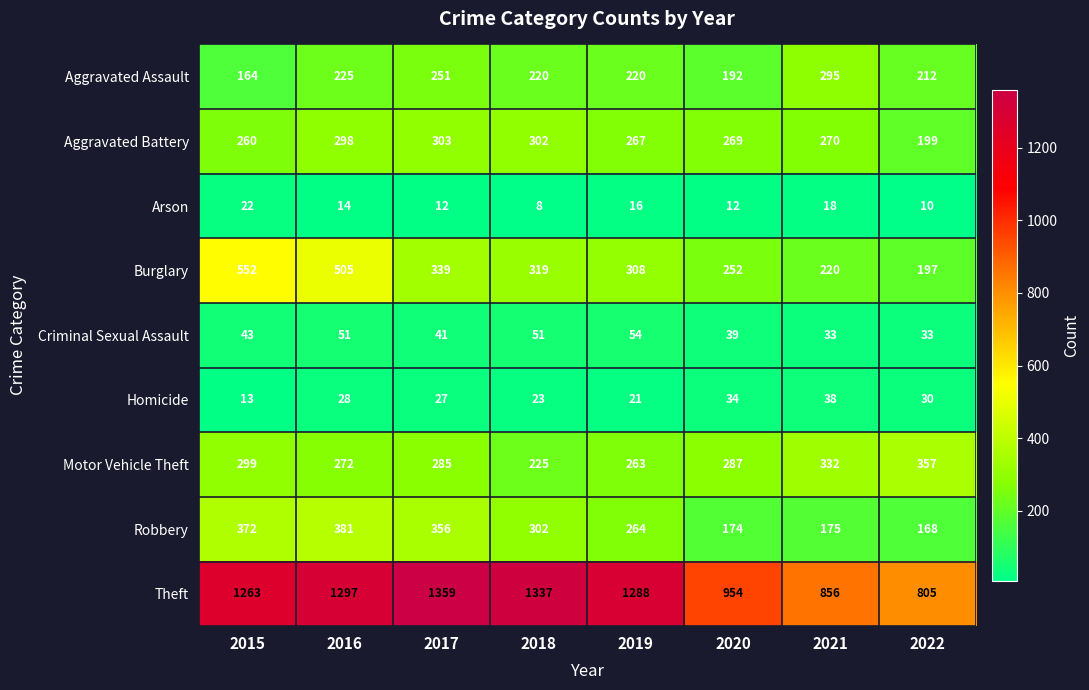

What is the difference between the maximum and minimum values in the Robbery series?

213